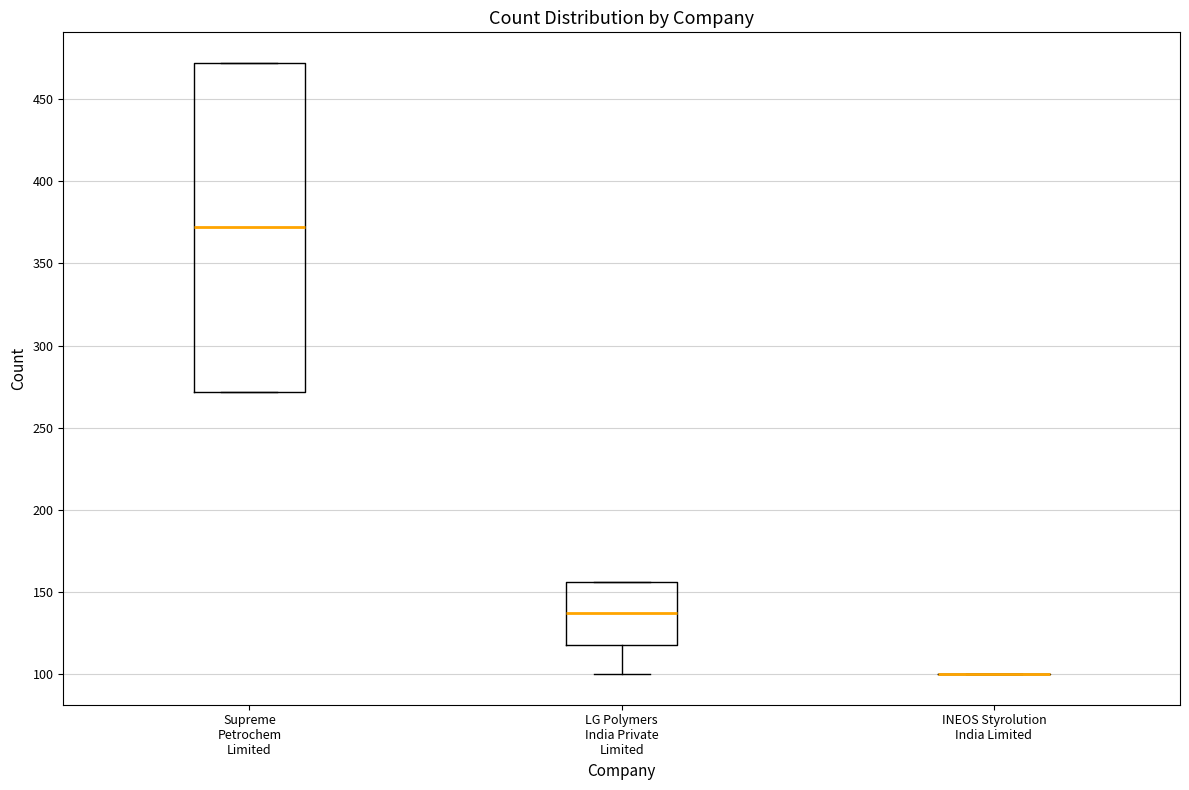

Comparing the boxes themselves (not the whiskers), which one is the tallest?

Supreme Petrochem Limited